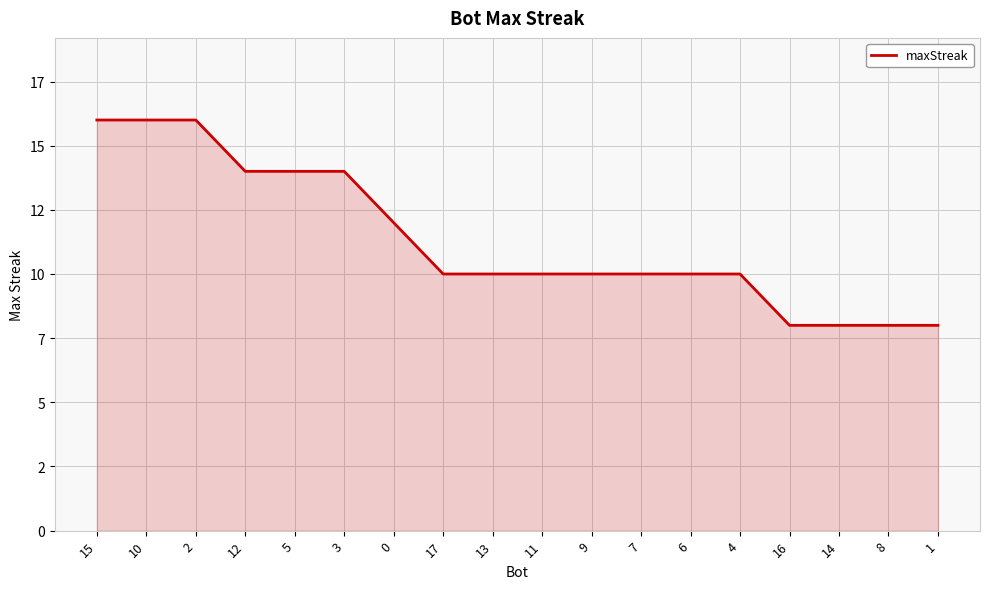

The chart shows a value of 21 at 3. True or false?

False